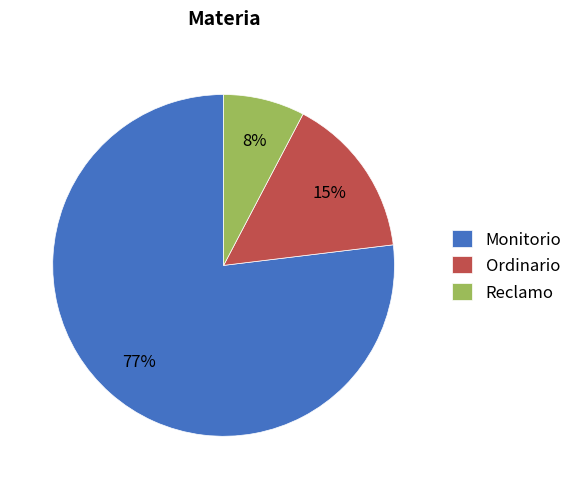

The Reclamo slice represents 1% of the pie. True or false?

False